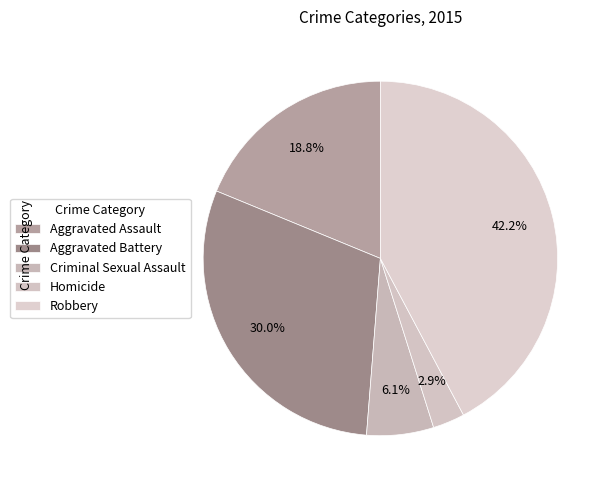

Which slice is the smallest?

Homicide